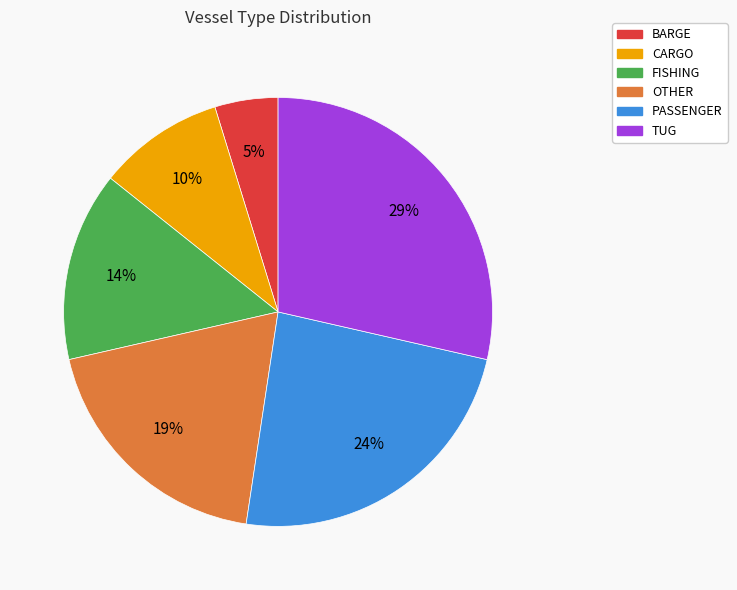

How many segments does this pie chart have?

6